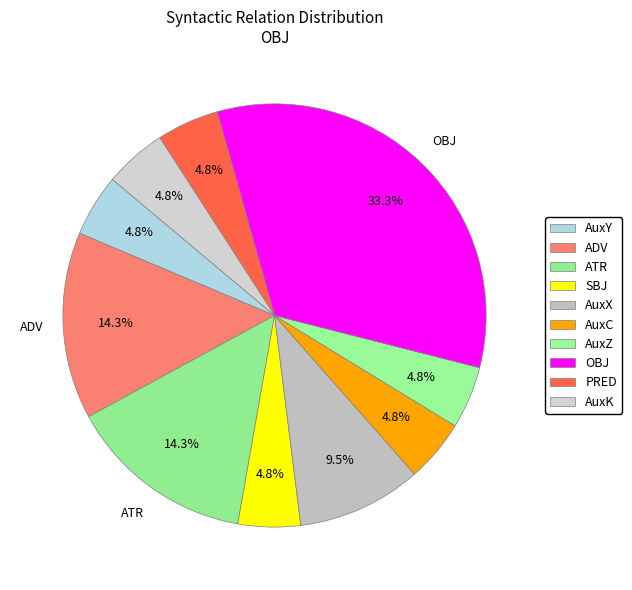

Rank the categories by value from highest to lowest.

OBJ, ADV, ATR, AuxX, AuxY, SBJ, AuxC, AuxZ, PRED, AuxK